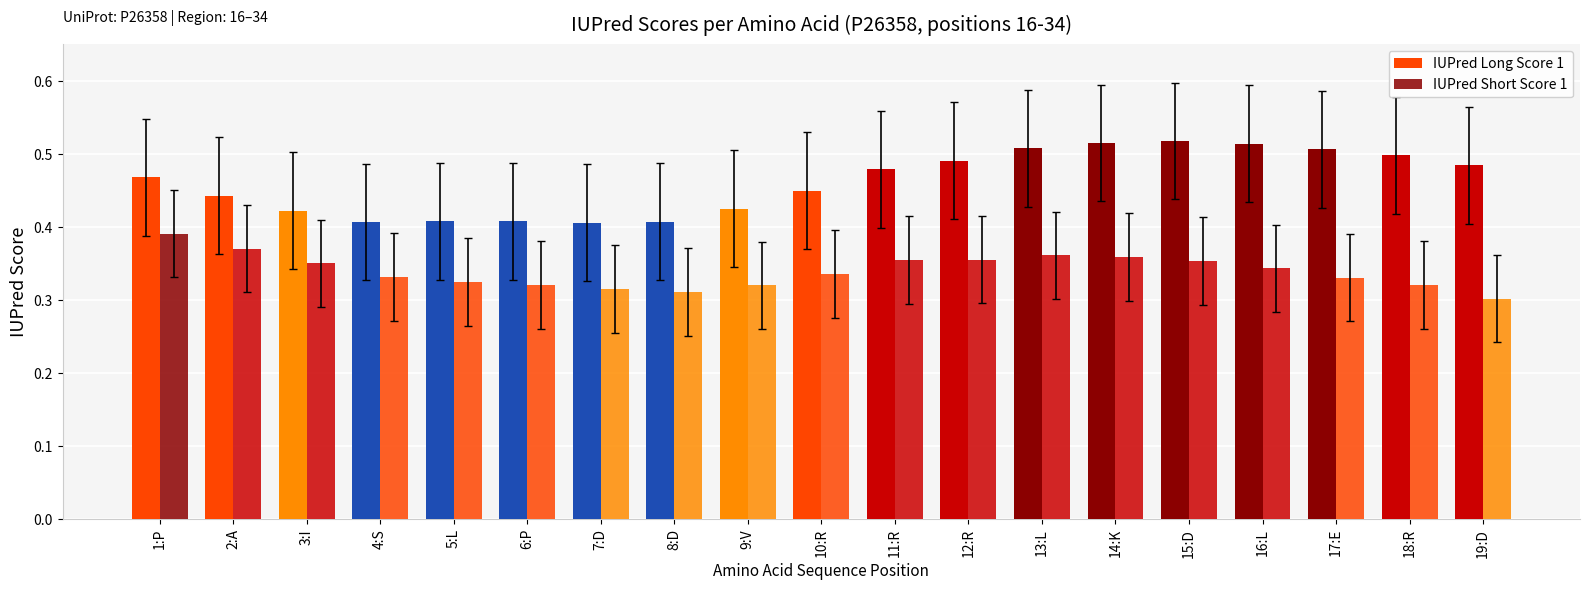

How many bars are there in each group?

2